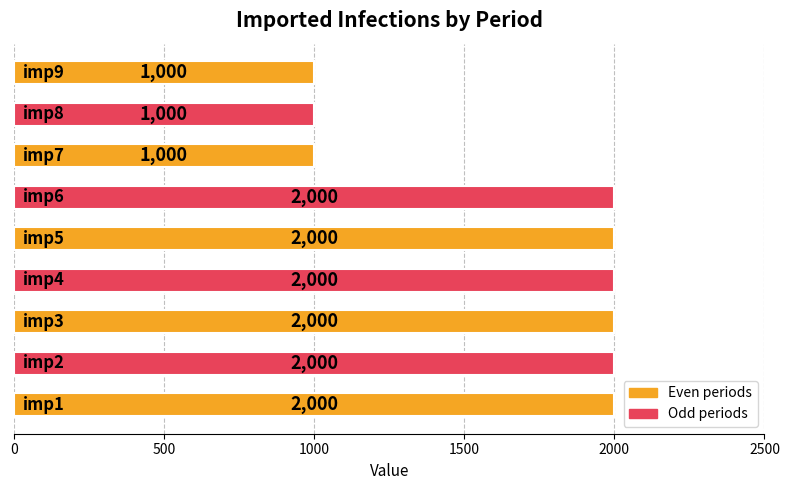

What is the average value?

1667